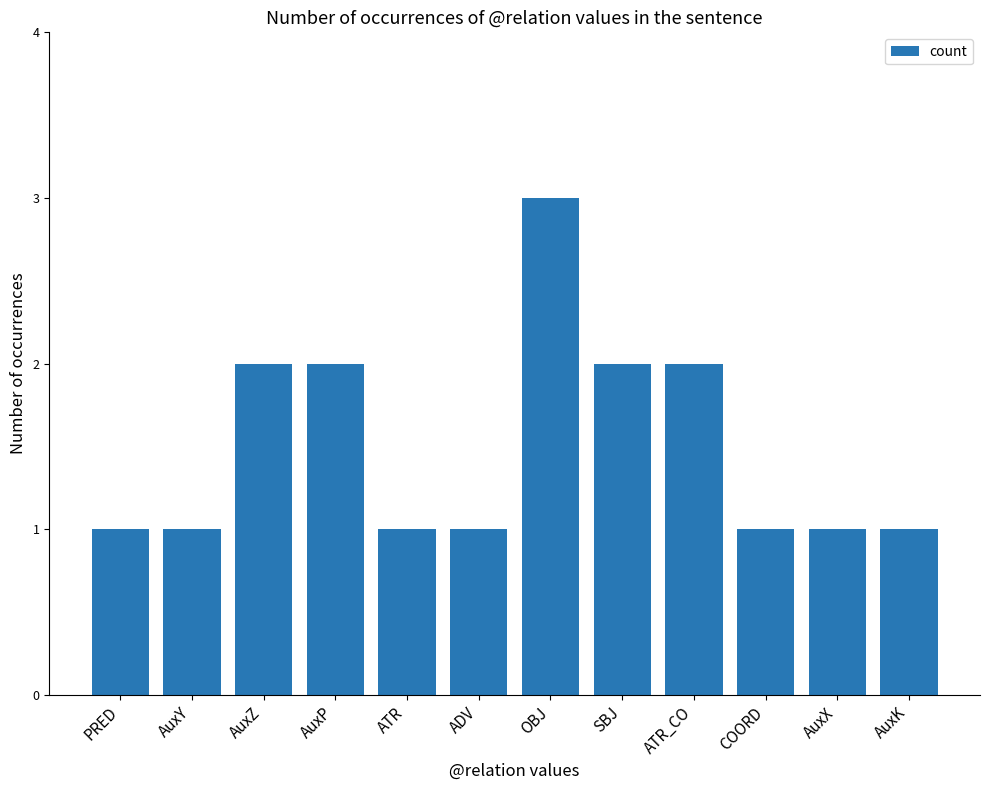

What is the label of the 8th bar from the right?

ATR